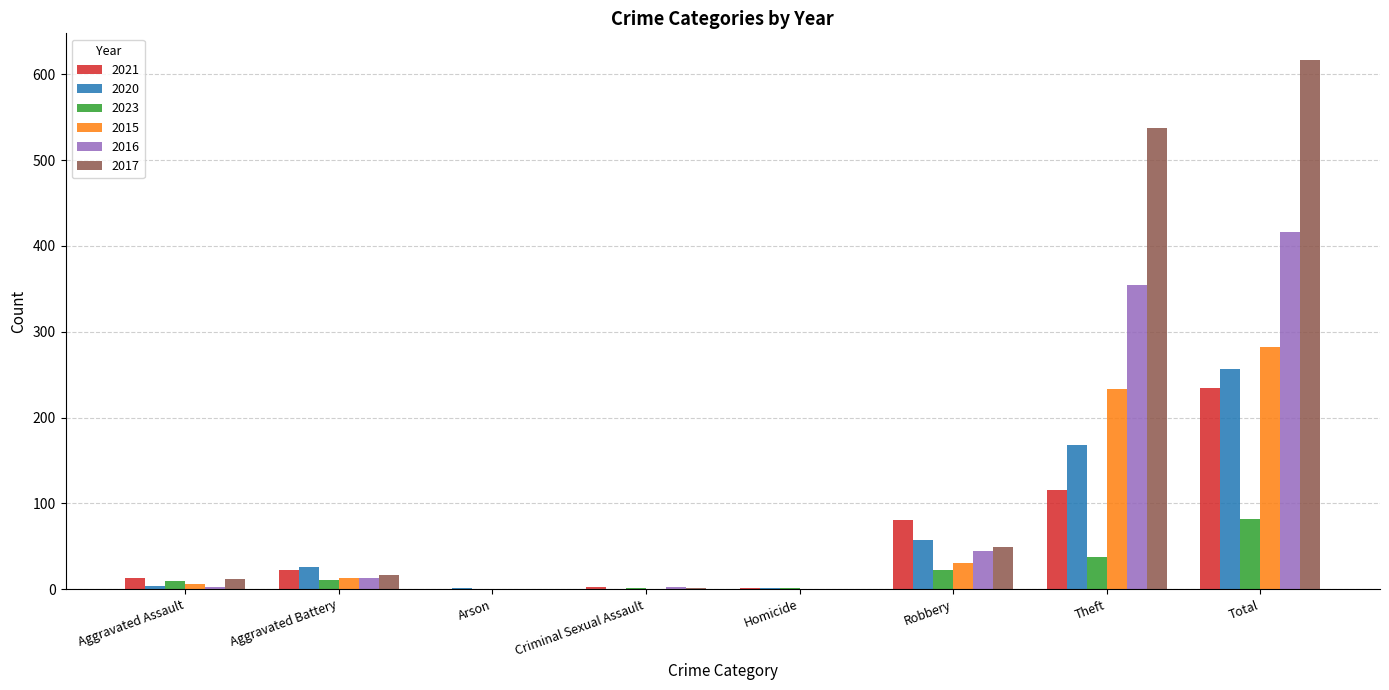

How many series are shown in this chart?

6